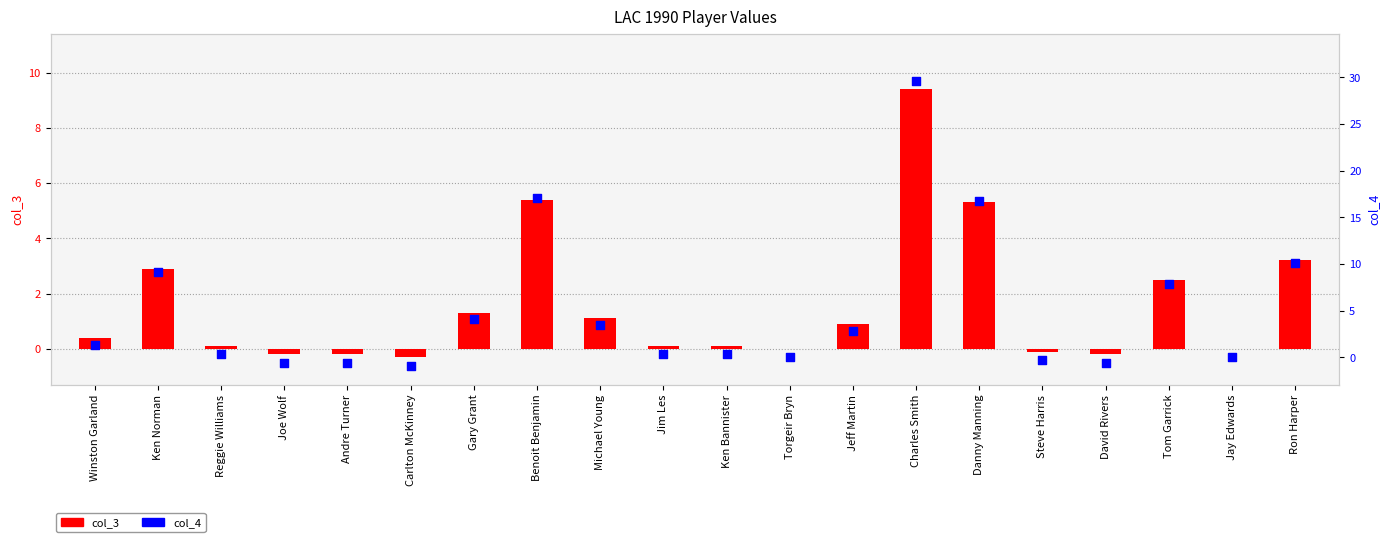

Which series contains the lowest Y value?

col_4